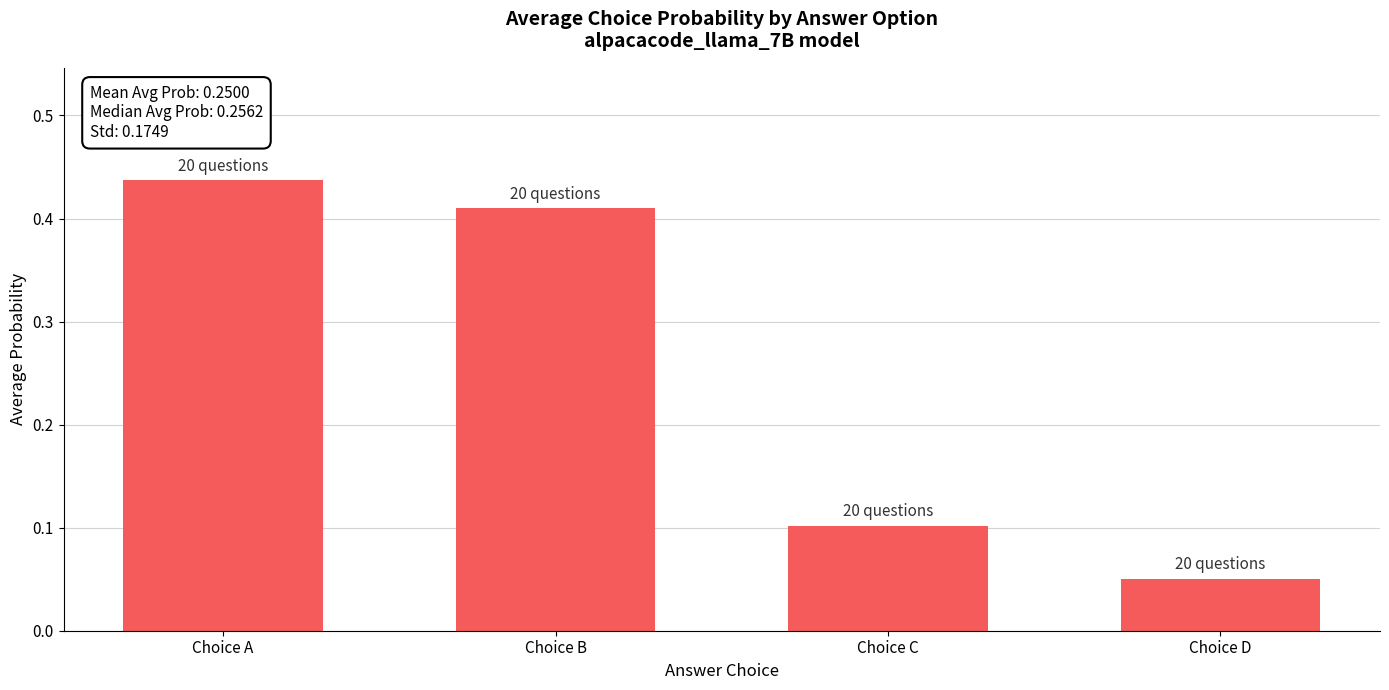

Rank the categories by value from highest to lowest.

Choice A, Choice B, Choice C, Choice D